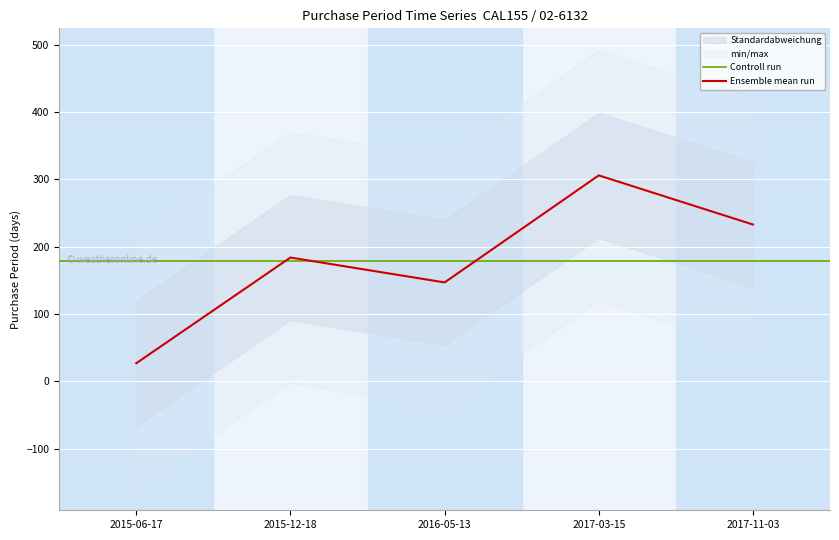

Count the values in the range 147 to 233.

3